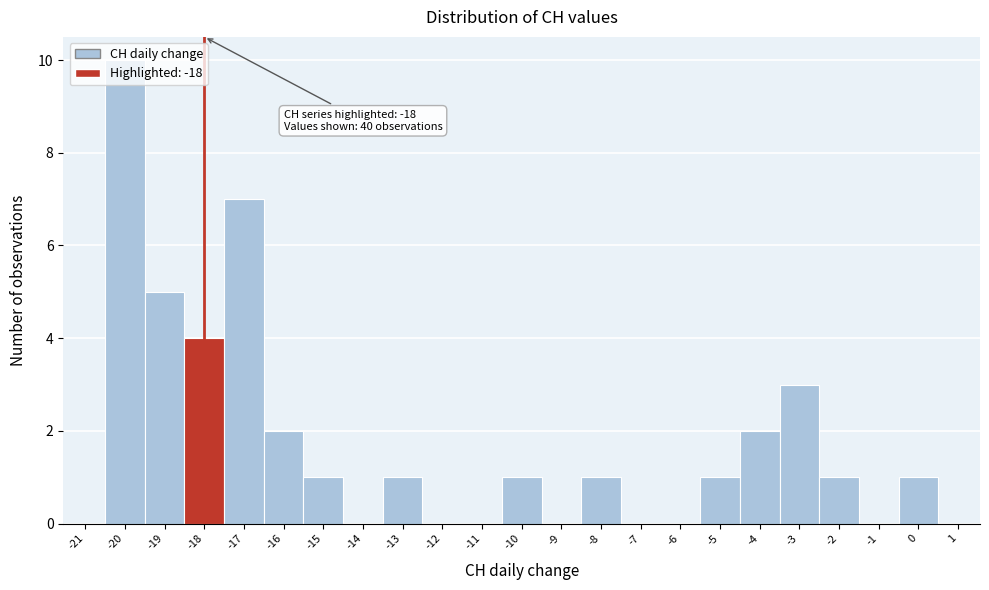

Which range on the x-axis has the tallest bar?

-20.5 to -19.5